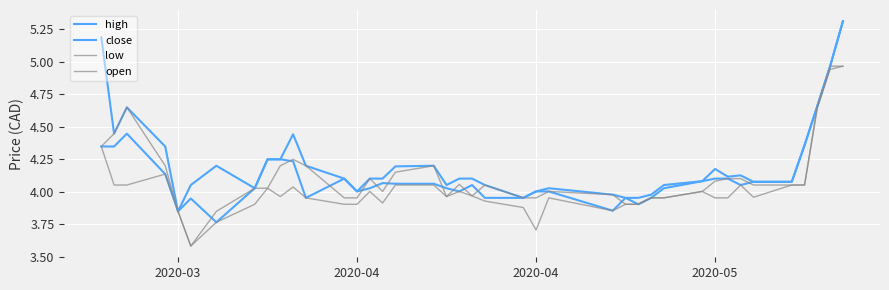

How many lines are shown in the chart?

4